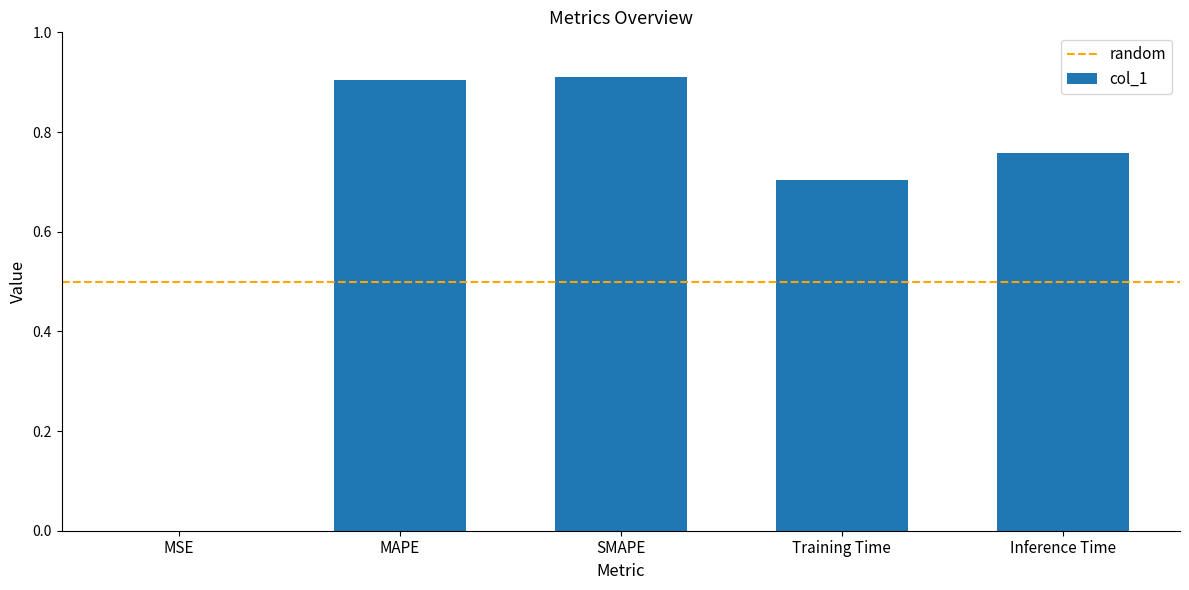

Between MAPE and Training Time, which is larger?

MAPE